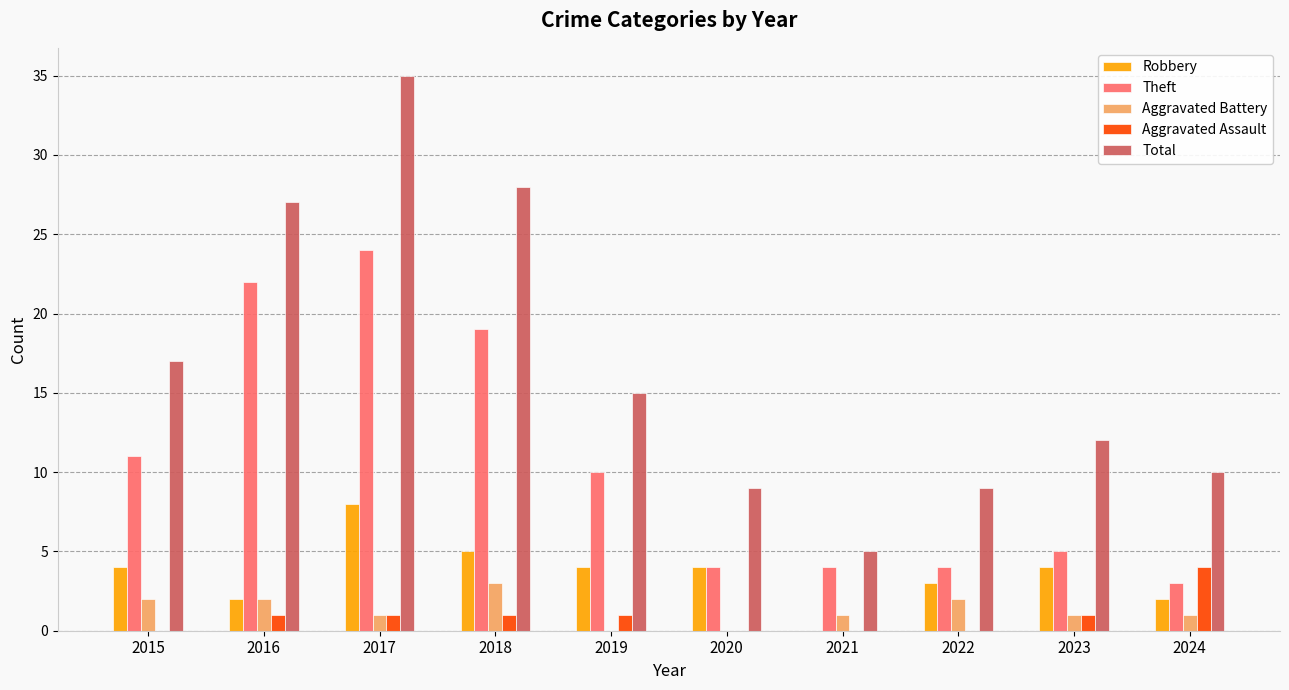

The Theft series shows 8 at 2023. True or false?

False